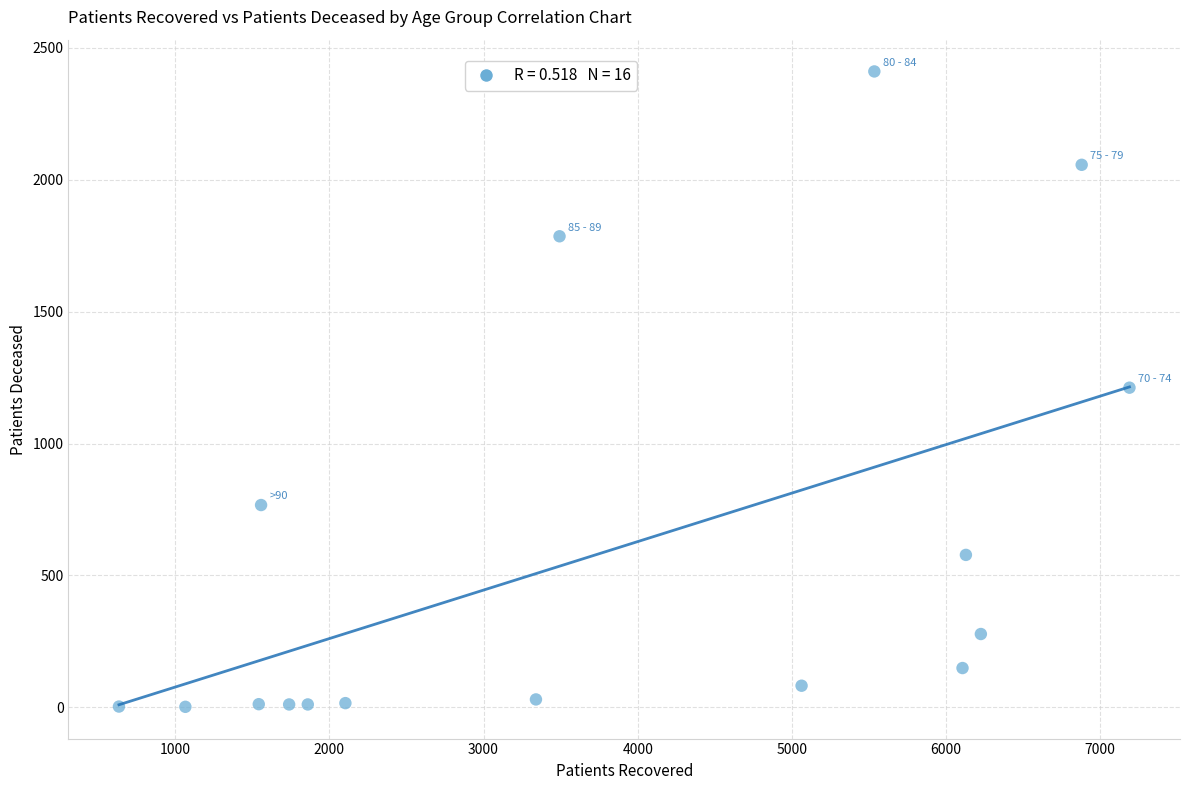

What is the range of Y values (max minus min)?

2409